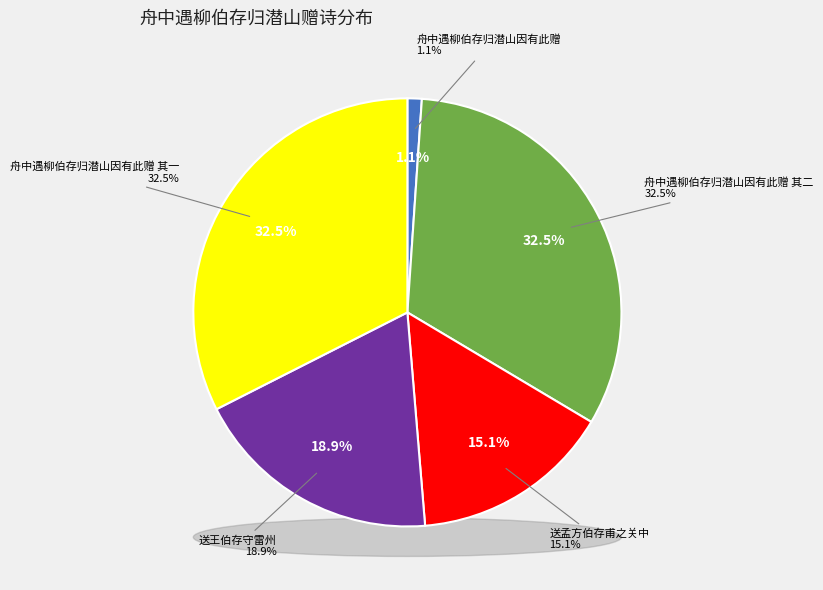

Rank the categories by value from highest to lowest.

舟中遇柳伯存归潜山因有此赠 其二, 舟中遇柳伯存归潜山因有此赠 其一, 送王伯存守雷州, 送孟方伯存甫之关中, 舟中遇柳伯存归潜山因有此赠